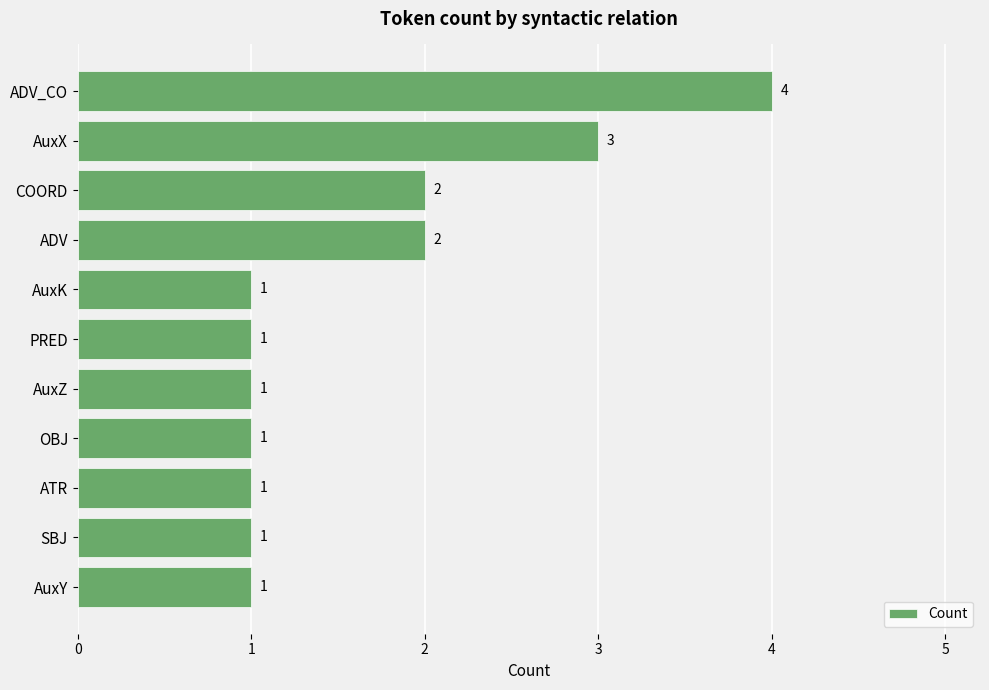

What is the difference between the maximum and minimum values?

3